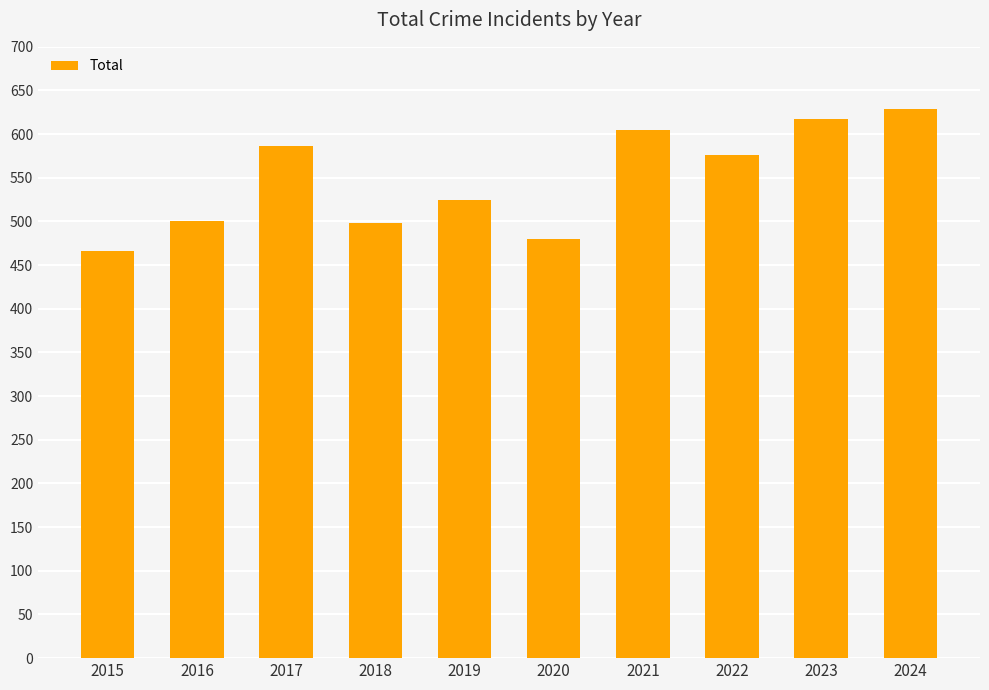

How many bars are there in total?

10